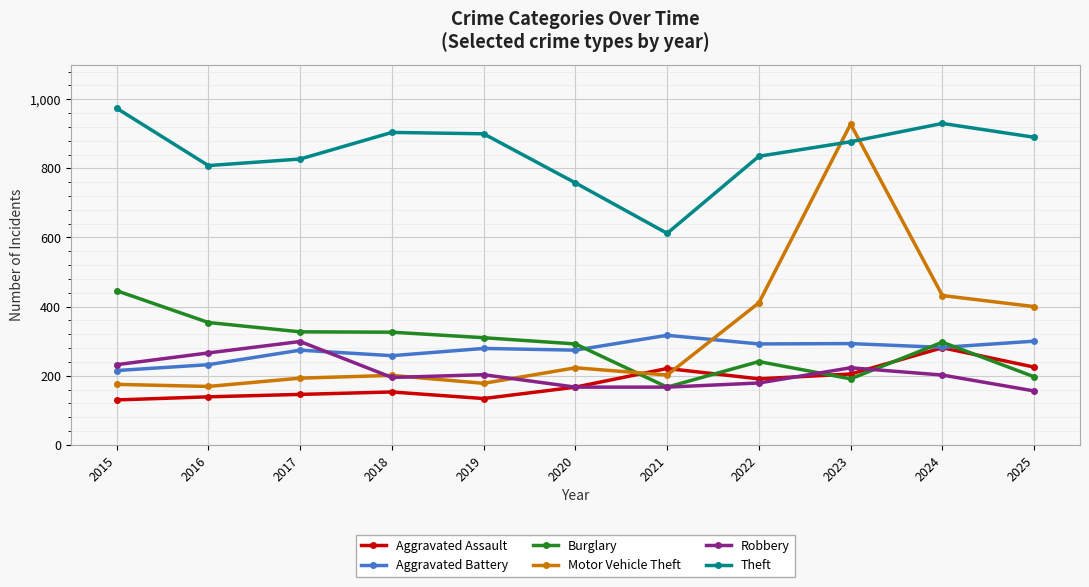

True or false: Theft has a value of 890 at 2025.

True